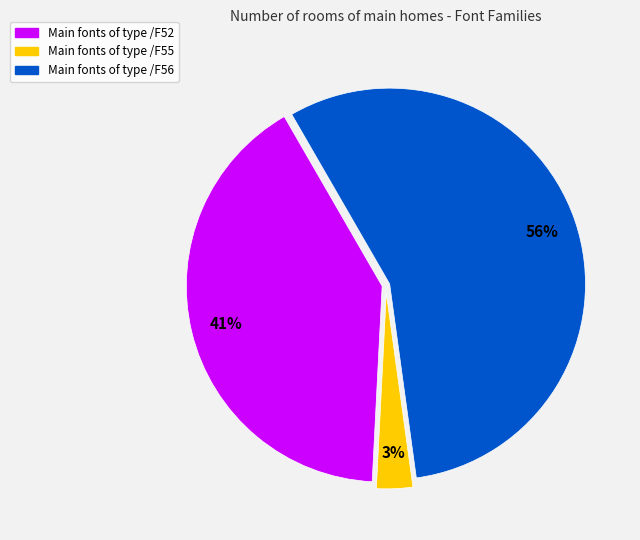

Does any single category account for the majority?

Yes